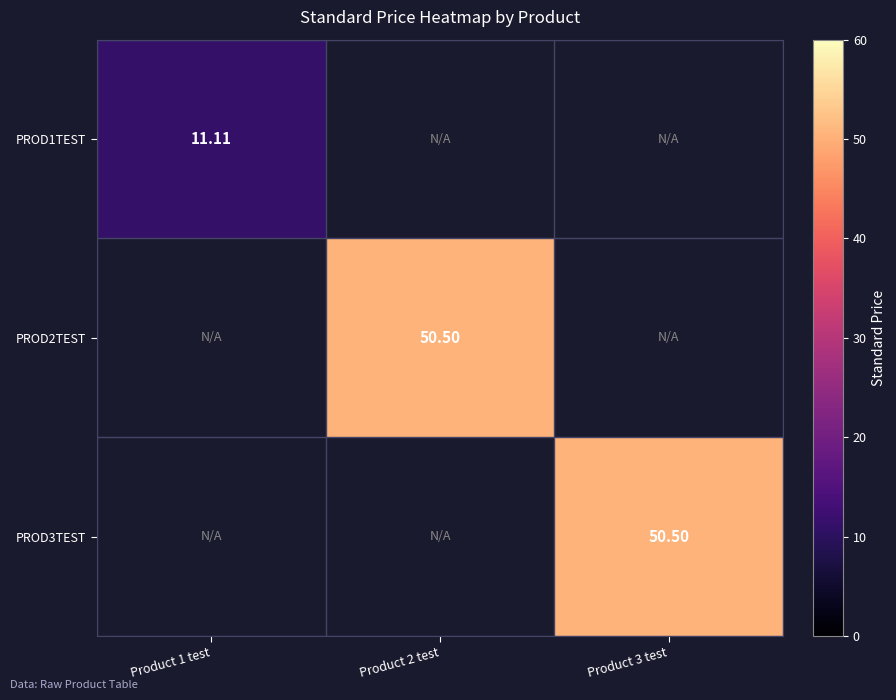

Is the value of PROD1TEST at Product 1 test greater than the value of PROD2TEST at Product 2 test?

No